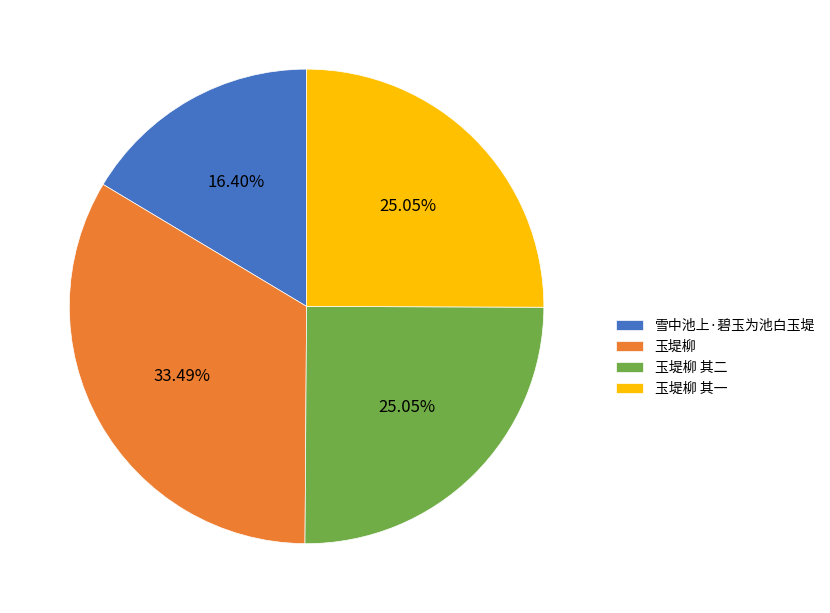

How many slices are in this pie chart?

4